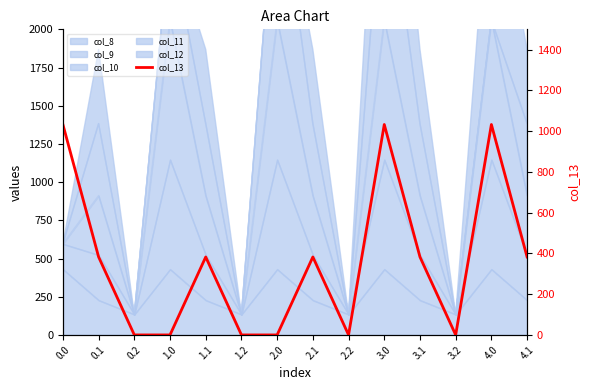

Does the chart have visible grid lines?

No